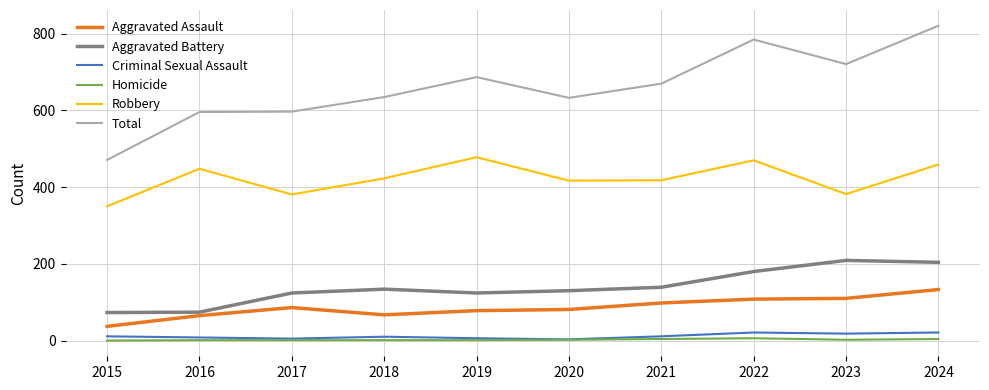

What is the difference between the second highest and second lowest values in the Aggravated Assault series?

45